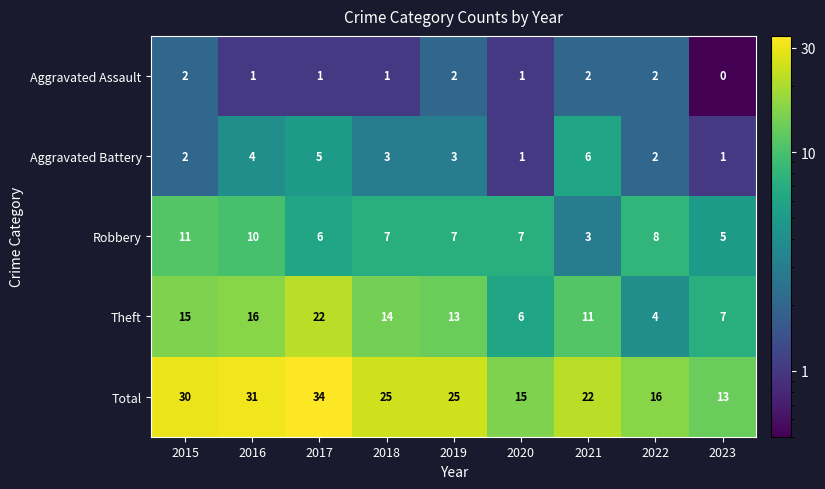

What is the sum of the Total values at 2021 and 2023?

35